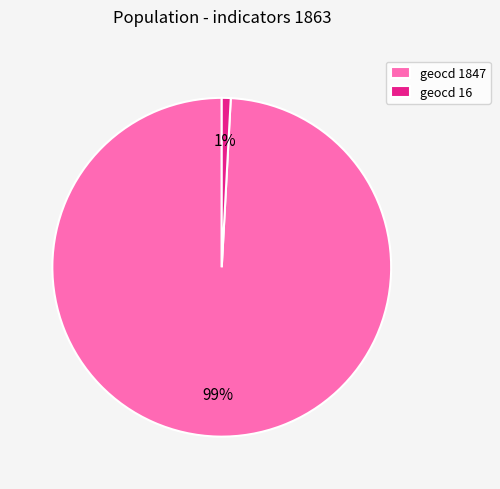

Does any single category account for the majority?

Yes